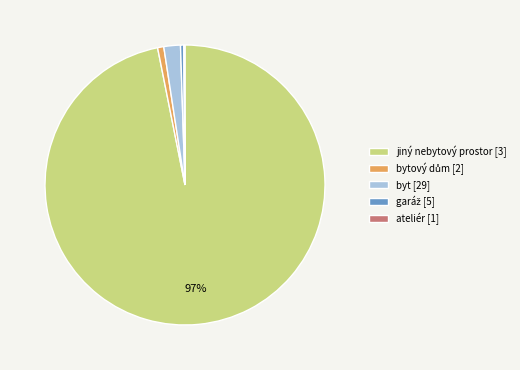

Is there a majority slice in this chart?

Yes